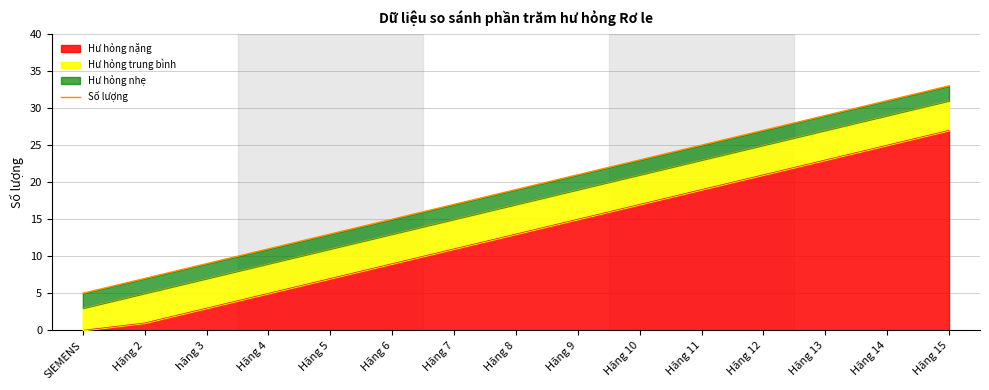

What is the minimum value shown in the chart?

5